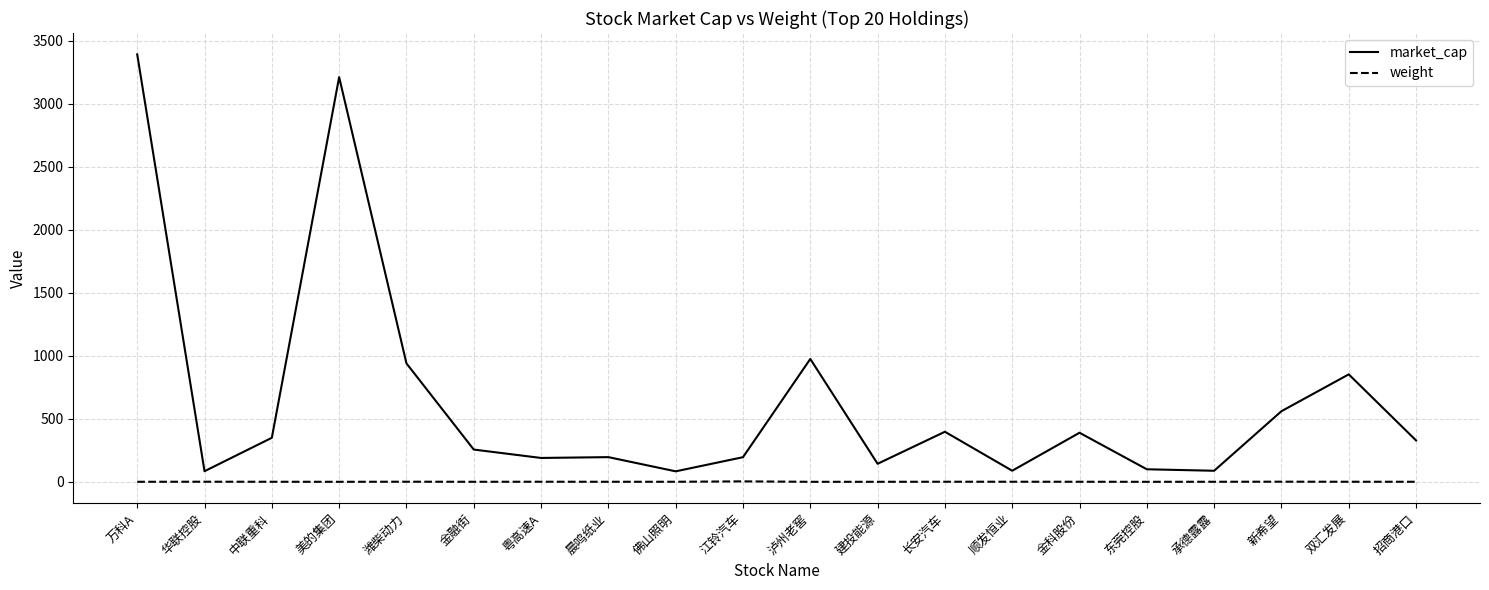

At which category is the sum across all series the highest?

万科A